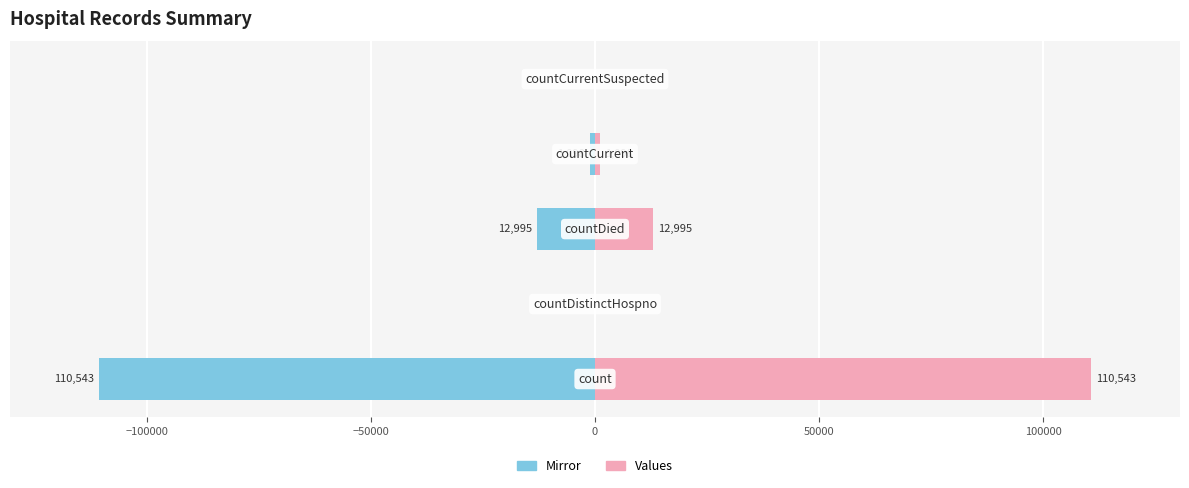

What is the sum of all Values values?

124636